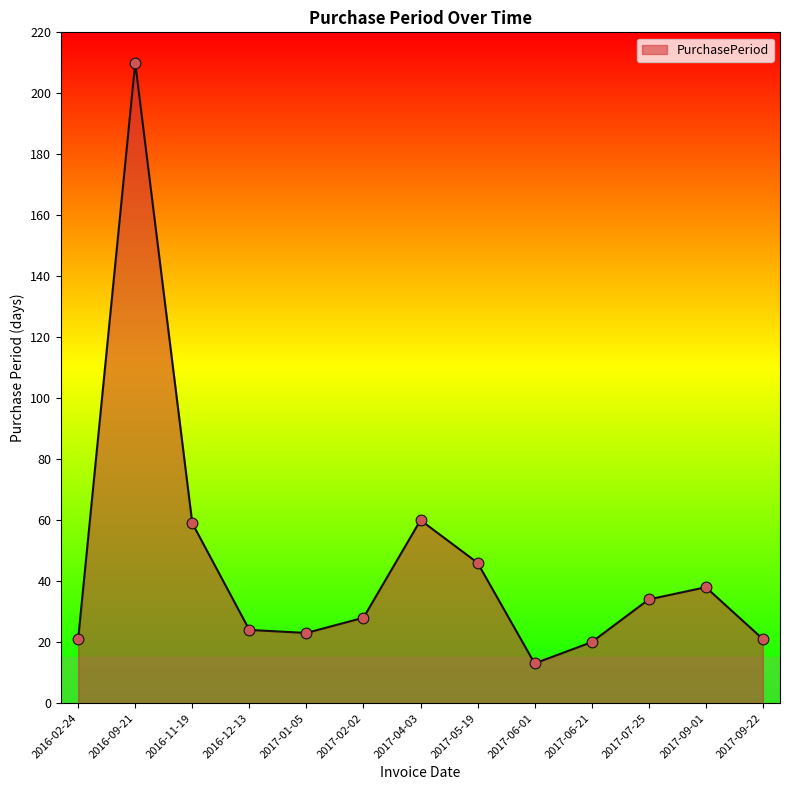

Approximately how many times larger is the value at 2016-12-13 compared to 2017-06-21?

1.2